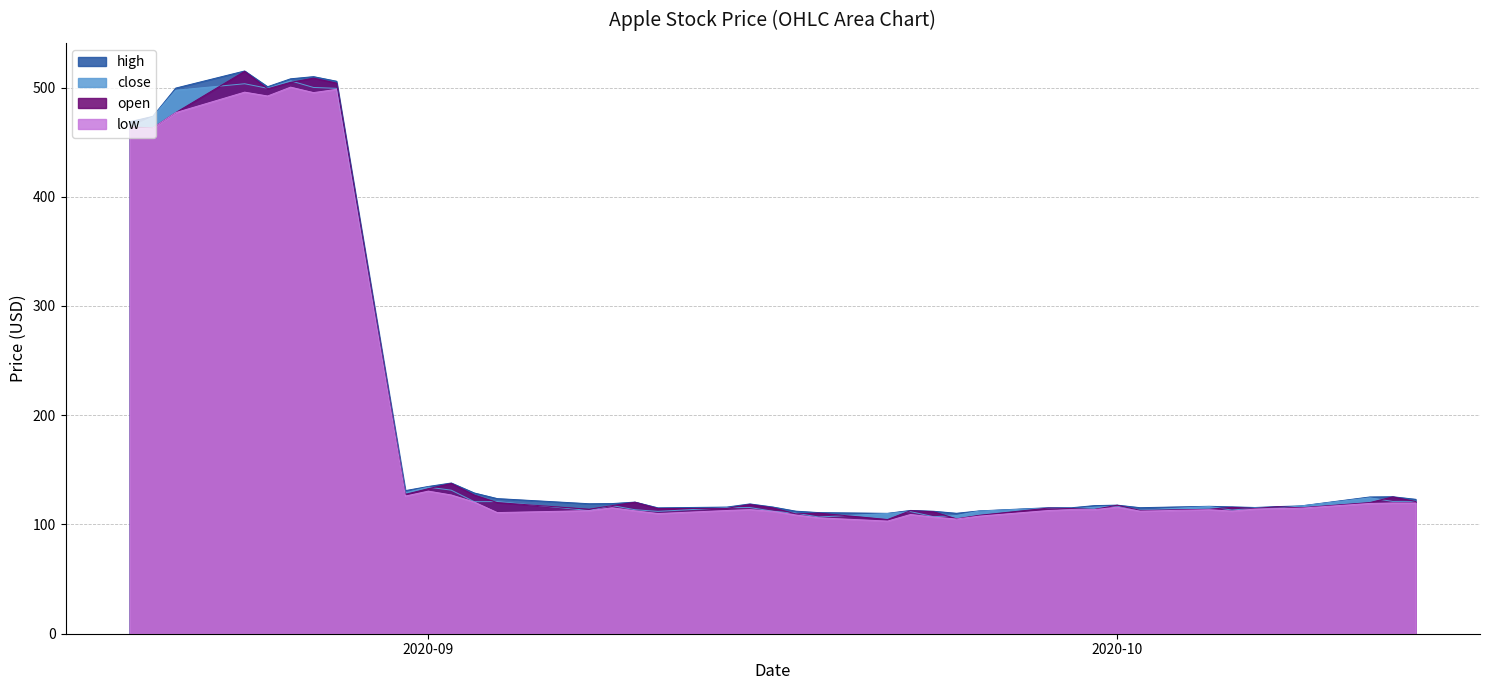

The close series shows 62.2 at 2020-08-31. True or false?

False